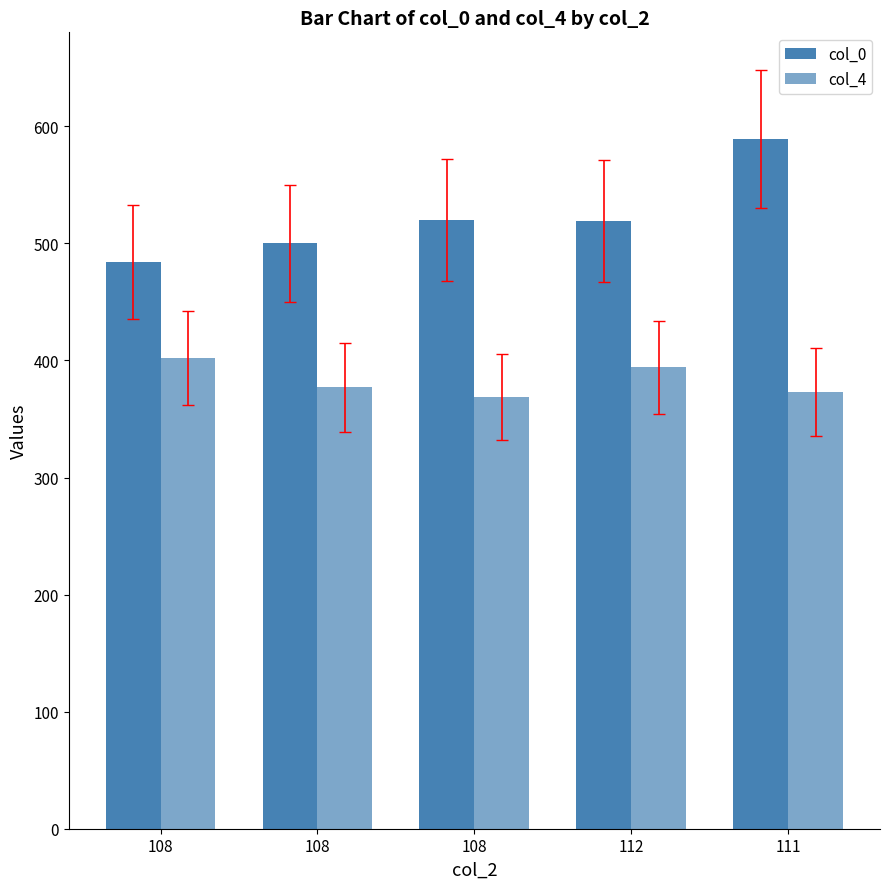

Rank the series by their maximum value, from highest to lowest.

col_0, col_4